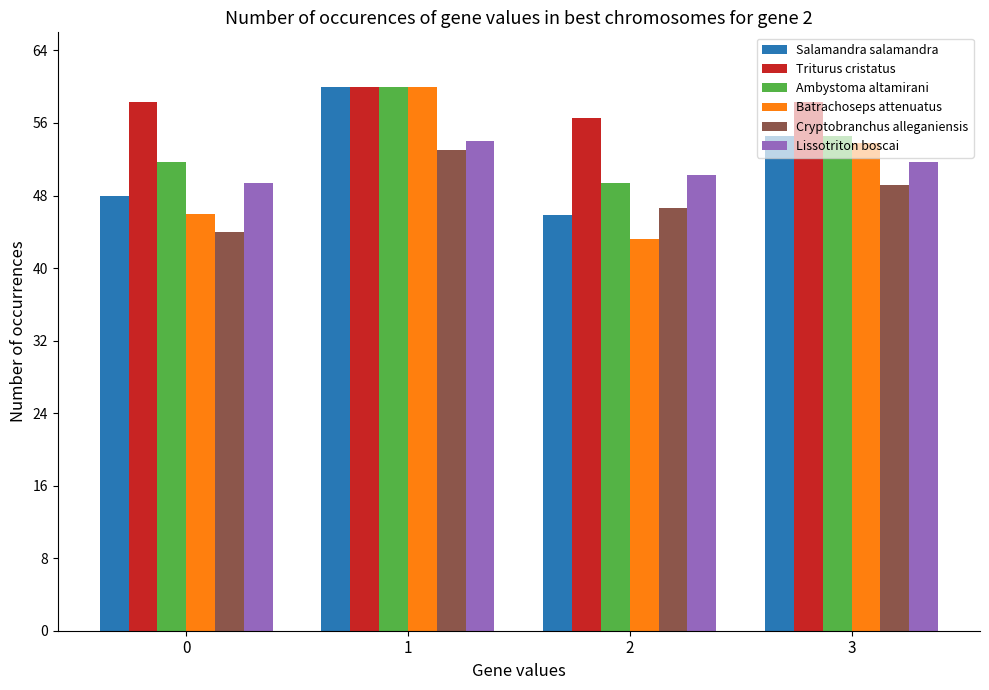

How many values in the Ambystoma altamirani series exceed 54?

2